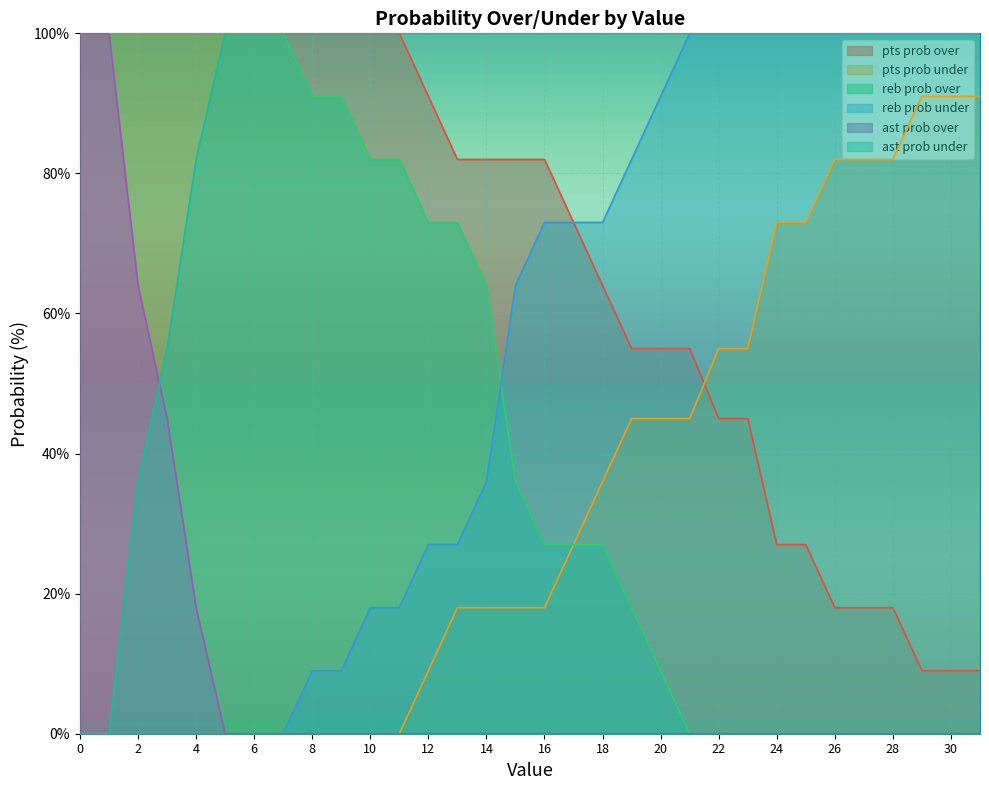

Which has a higher value, 30 or 10?

10